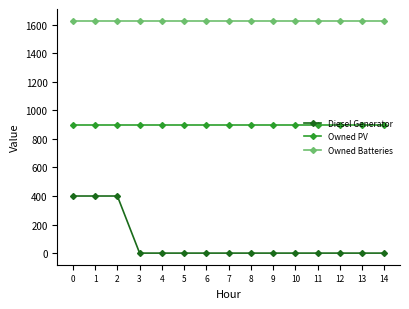

Reading left to right, extract all data points from this chart.

Diesel Generator: 400	400	400	0	0	0	0	0	0	0	0	0	0	0	0
Owned PV: 897	897	897	897	897	897	897	897	897	897	897	897	897	897	897
Owned Batteries: 1629	1629	1629	1629	1629	1629	1629	1629	1629	1629	1629	1629	1629	1629	1629